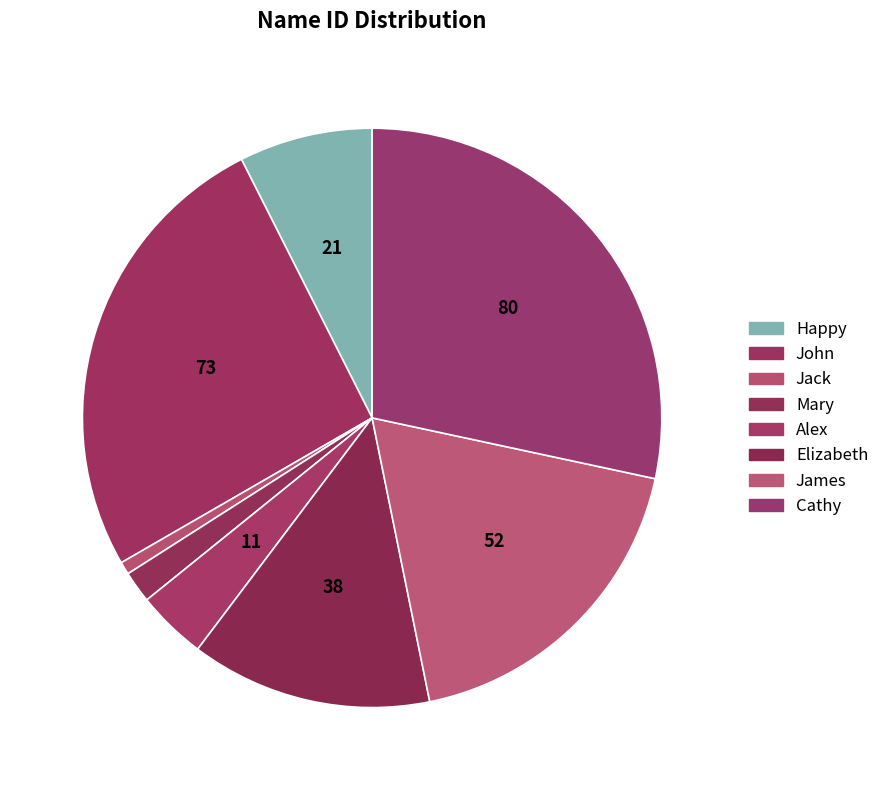

What is the ratio of the value at Alex to the value at James?

0.2